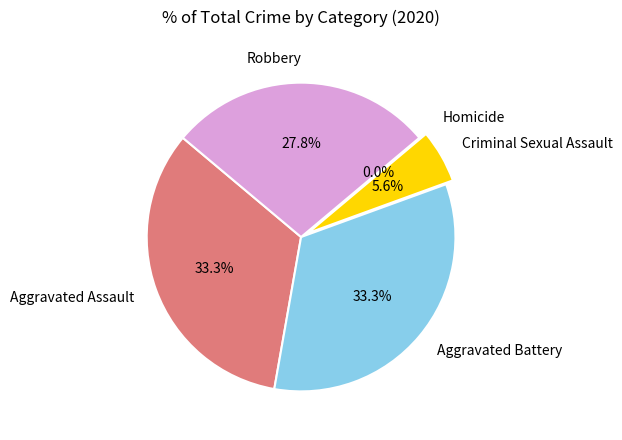

To the nearest percent, what is the difference between the Homicide and Aggravated Battery slice percentages?

33%